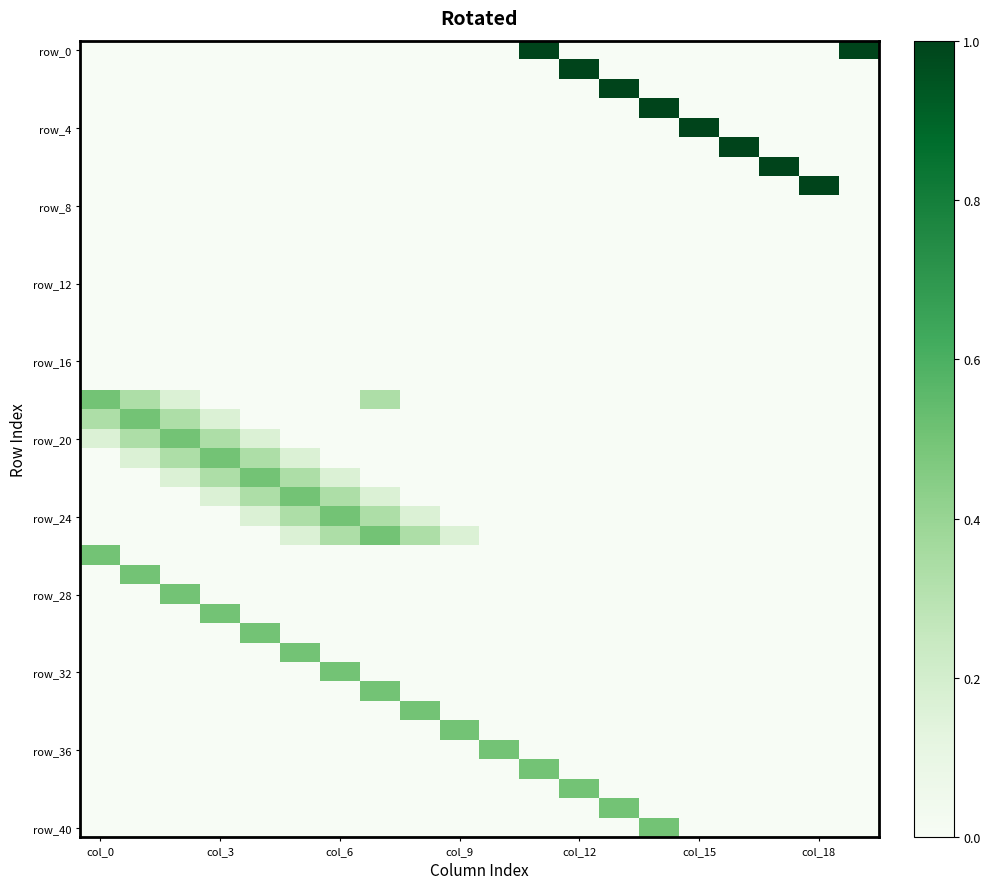

At how many categories does at least one series exceed 0?

20